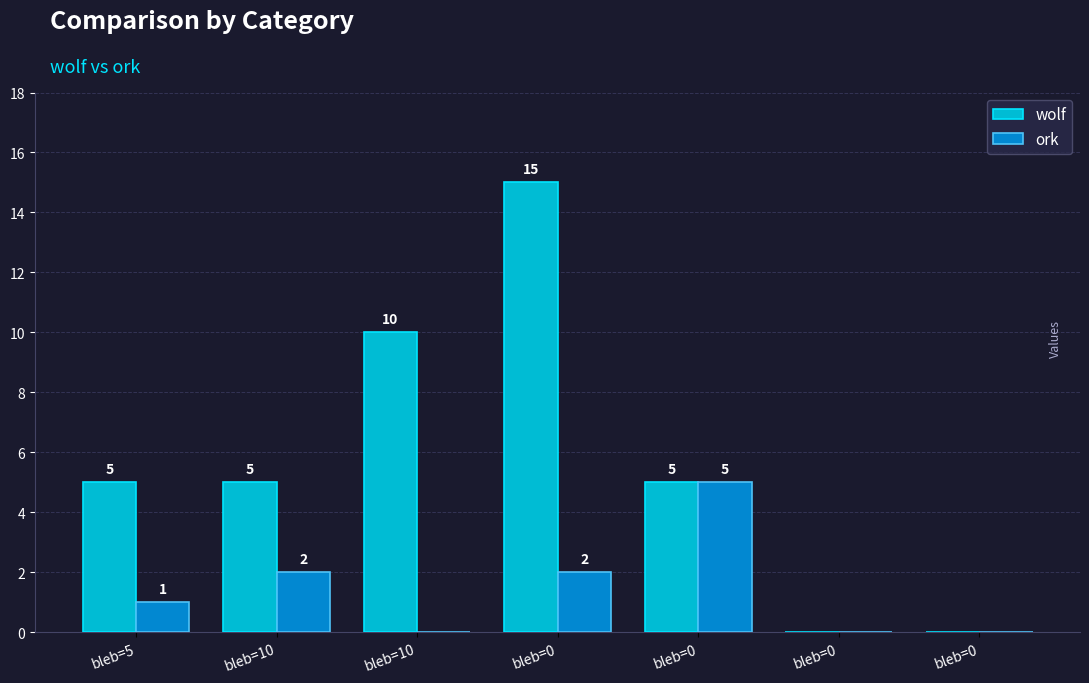

Which category has the highest value across all series?

bleb=0